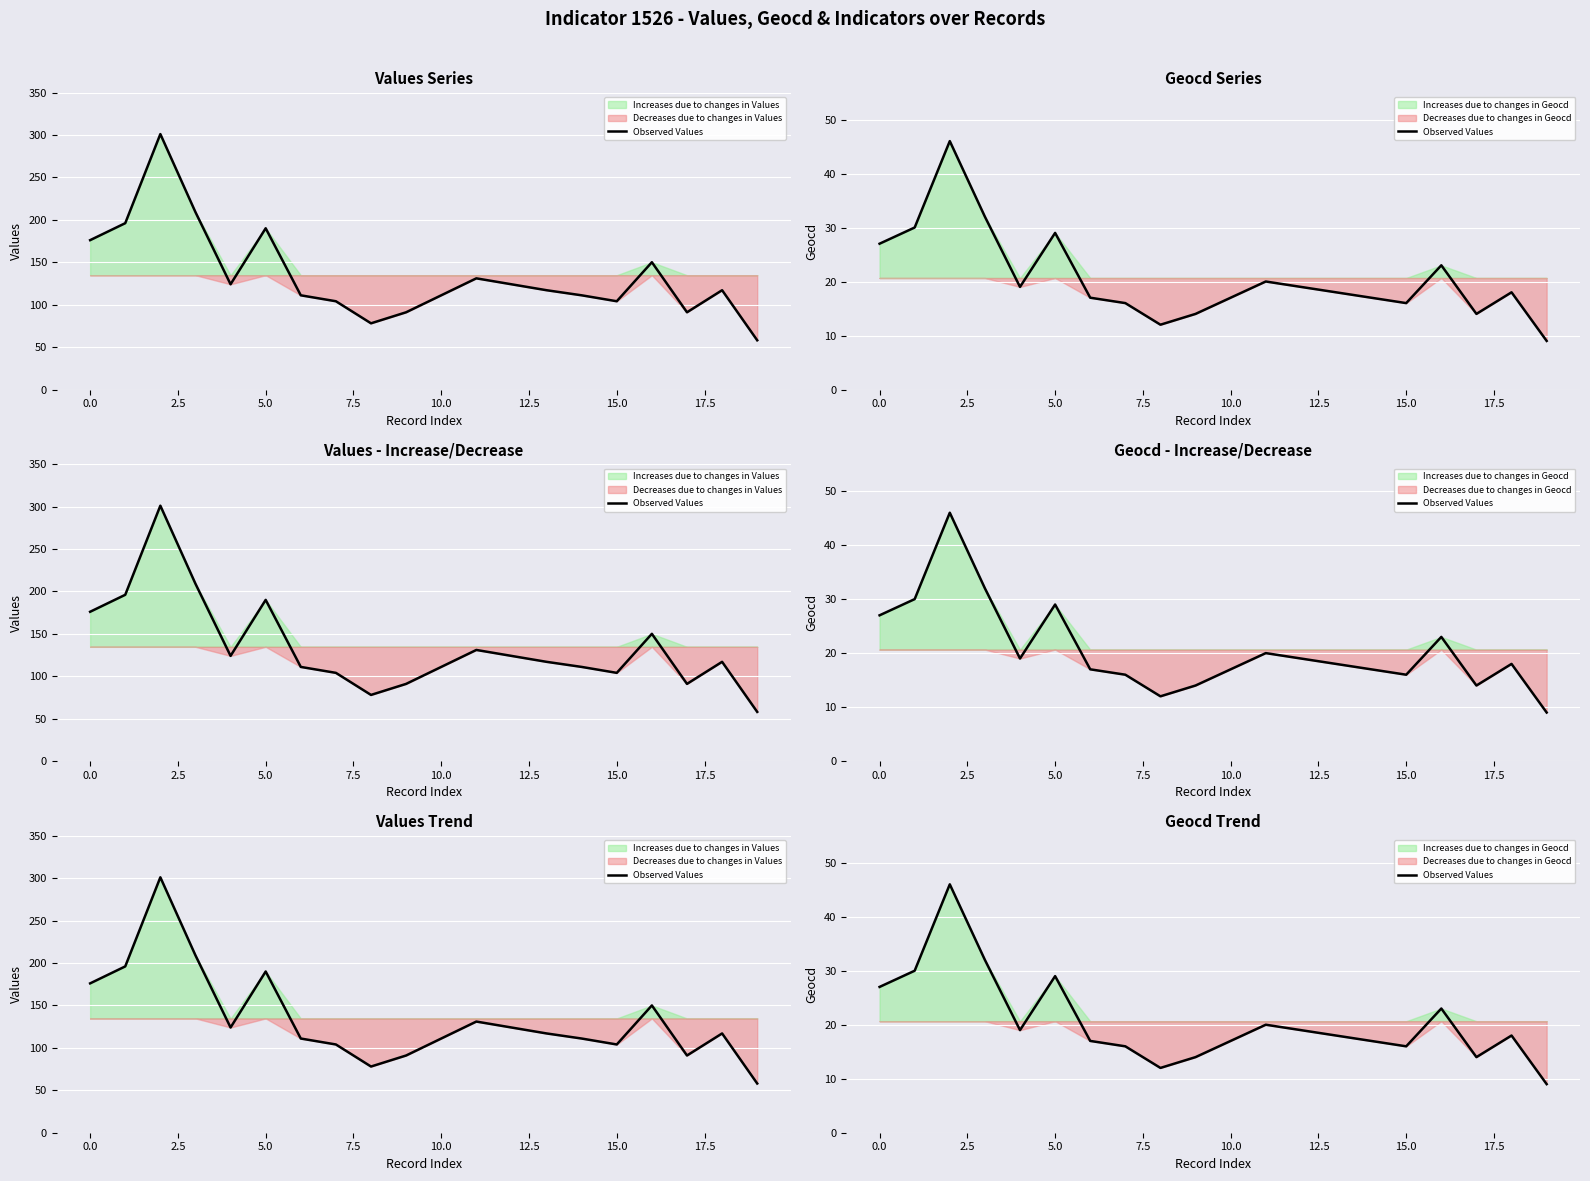

How many lines are shown in the chart?

1